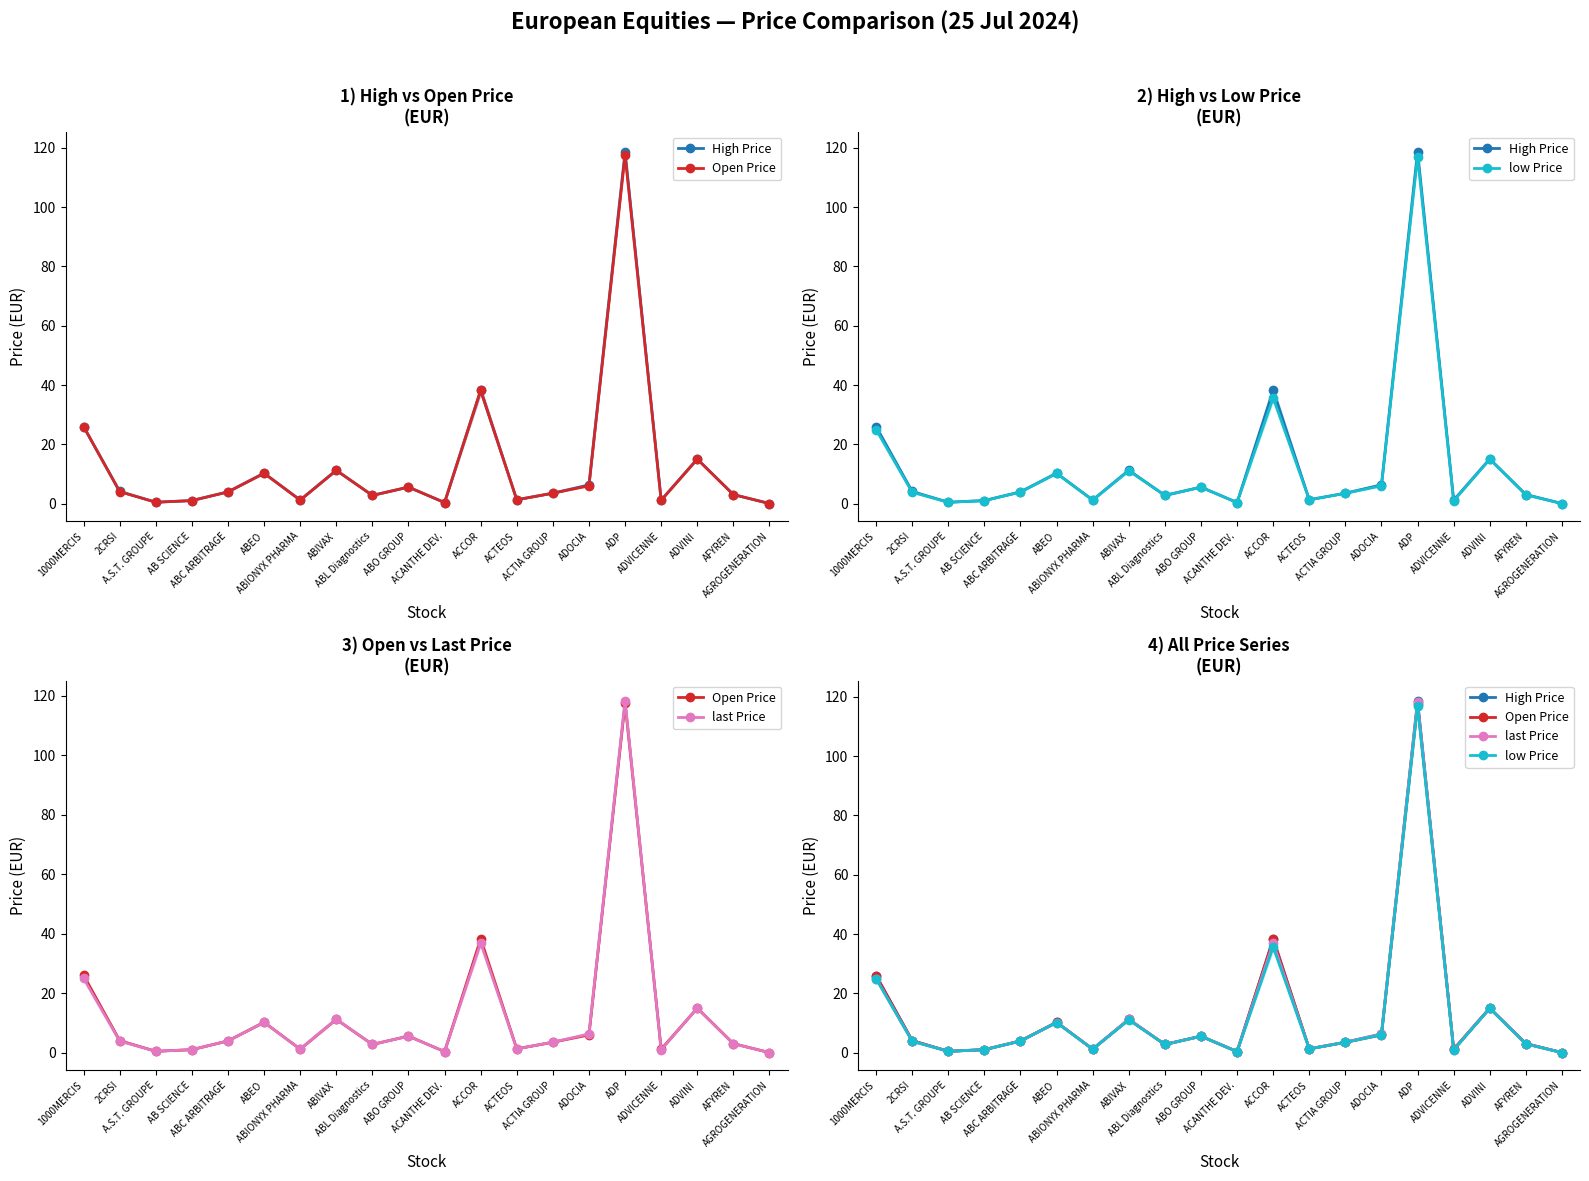

Reading right to left, extract all data points from this chart.

High Price: AGROGENERATION=0.1	AFYREN=3.1	ADVINI=15.1	ADVICENNE=1.2	ADP=118.7	ADOCIA=6.4	ACTIA GROUP=3.5	ACTEOS=1.3	ACCOR=38.3	ACANTHE DEV.=0.4	ABO GROUP=5.6	ABL Diagnostics=2.8	ABIVAX=11.3	ABIONYX PHARMA=1.2	ABEO=10.3	ABC ARBITRAGE=4.0	AB SCIENCE=1.1	A.S.T. GROUPE=0.5	2CRSI=4.1	1000MERCIS=26.0
Open Price: AGROGENERATION=0.1	AFYREN=3.1	ADVINI=15.0	ADVICENNE=1.2	ADP=117.6	ADOCIA=6.0	ACTIA GROUP=3.5	ACTEOS=1.3	ACCOR=38.2	ACANTHE DEV.=0.4	ABO GROUP=5.6	ABL Diagnostics=2.8	ABIVAX=11.2	ABIONYX PHARMA=1.2	ABEO=10.2	ABC ARBITRAGE=4.0	AB SCIENCE=1.0	A.S.T. GROUPE=0.5	2CRSI=4.1	1000MERCIS=26.0
low Price: AGROGENERATION=0.1	AFYREN=3.0	ADVINI=15.0	ADVICENNE=1.0	ADP=117.0	ADOCIA=6.0	ACTIA GROUP=3.5	ACTEOS=1.3	ACCOR=35.7	ACANTHE DEV.=0.4	ABO GROUP=5.5	ABL Diagnostics=2.8	ABIVAX=11.1	ABIONYX PHARMA=1.2	ABEO=10.2	ABC ARBITRAGE=3.9	AB SCIENCE=1.0	A.S.T. GROUPE=0.5	2CRSI=3.9	1000MERCIS=25.0
last Price: AGROGENERATION=0.1	AFYREN=3.0	ADVINI=15.0	ADVICENNE=1.0	ADP=118.3	ADOCIA=6.3	ACTIA GROUP=3.5	ACTEOS=1.3	ACCOR=37.0	ACANTHE DEV.=0.4	ABO GROUP=5.5	ABL Diagnostics=2.8	ABIVAX=11.3	ABIONYX PHARMA=1.2	ABEO=10.2	ABC ARBITRAGE=4.0	AB SCIENCE=1.0	A.S.T. GROUPE=0.5	2CRSI=3.9	1000MERCIS=25.0